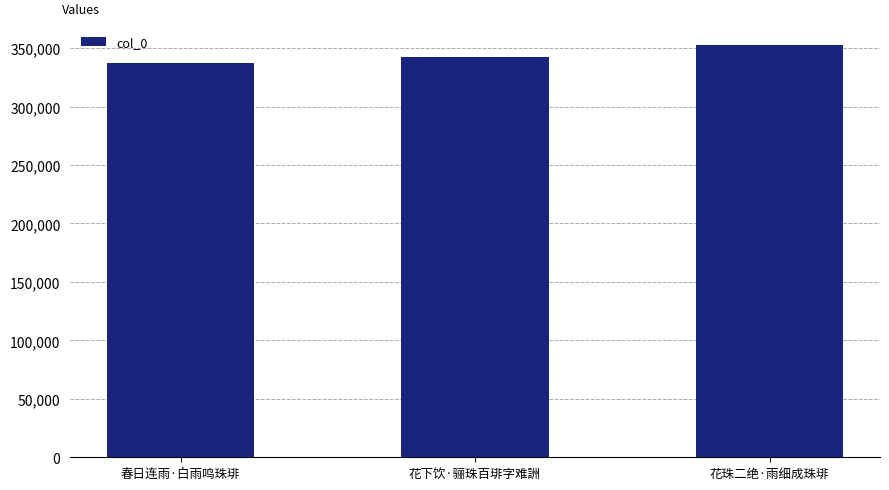

At which label is the value closest to 344875?

花下饮·骊珠百琲字难詶